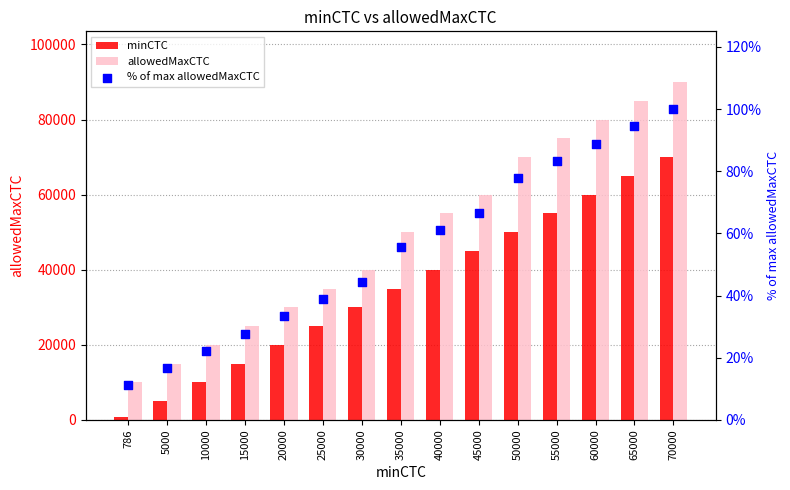

Which series reaches the minimum Y coordinate?

% of max allowedMaxCTC